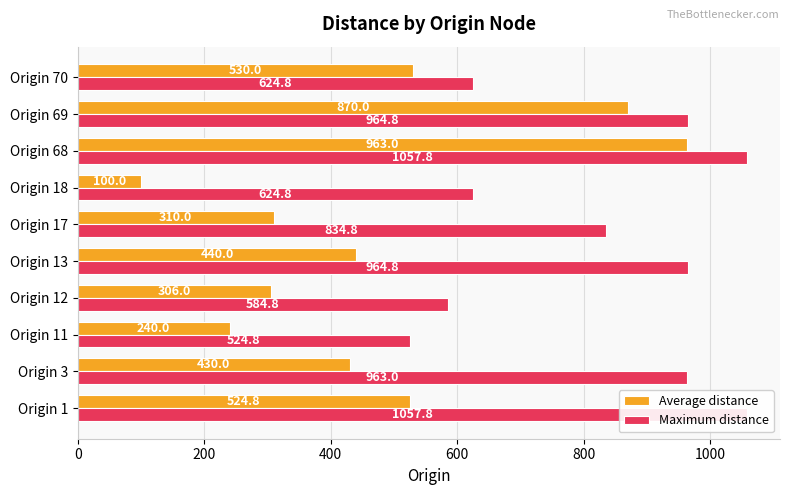

At how many categories does at least one series exceed 499?

10